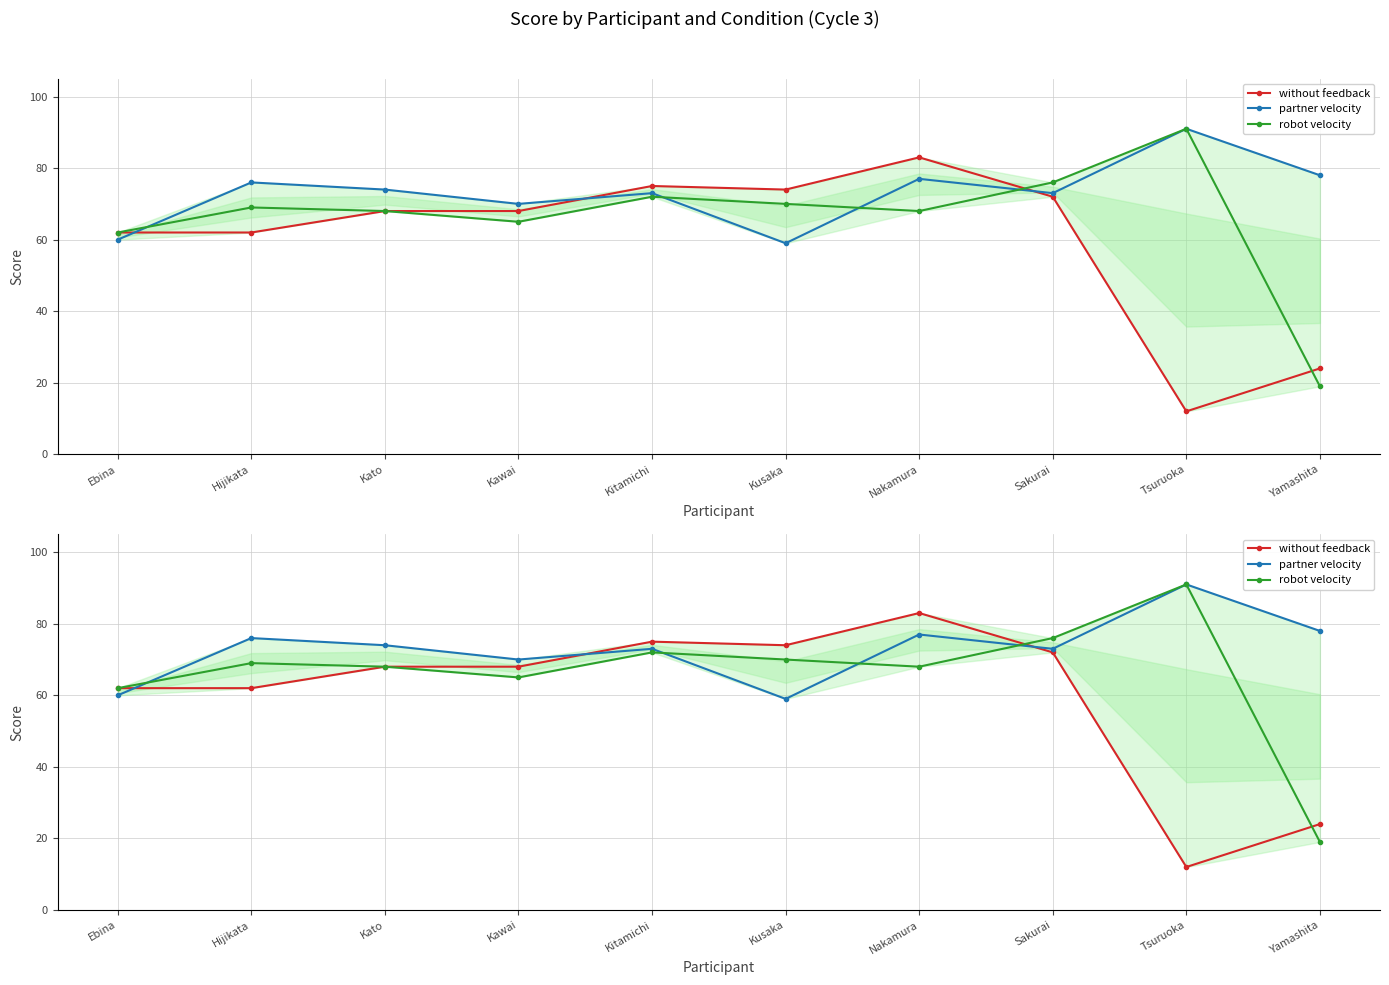

True or false: without feedback has a value of 68 at Kawai.

True